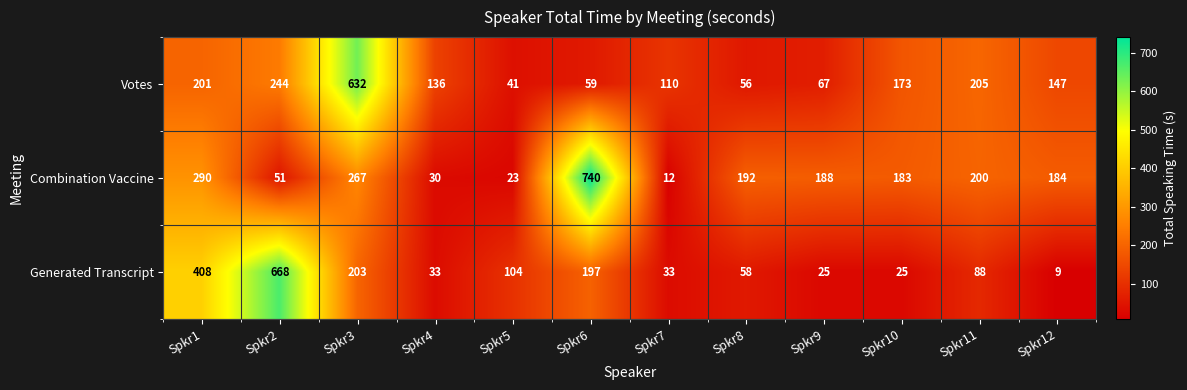

How many values in the Generated Transcript series are below 88?

6